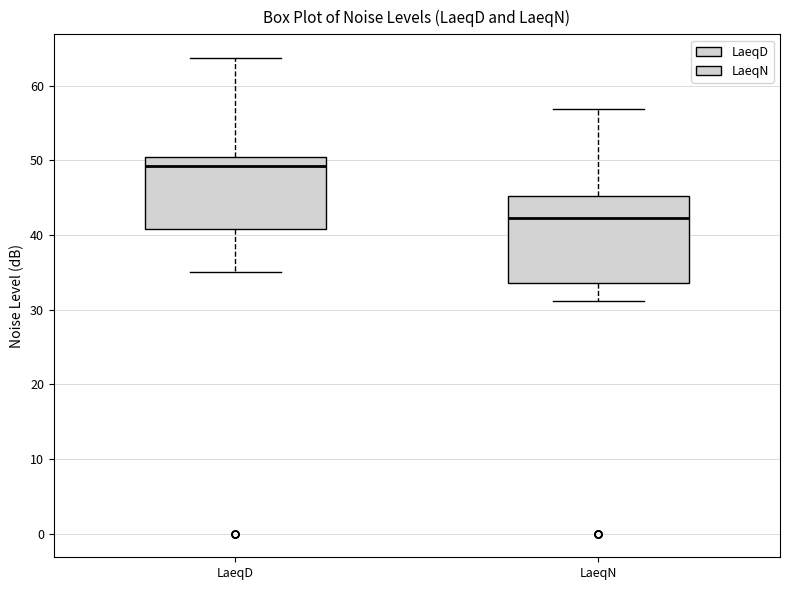

Where does the median line of the box for LaeqN sit on the y-axis? The values are not printed on the chart, so give them approximately, as read against the axis.

42